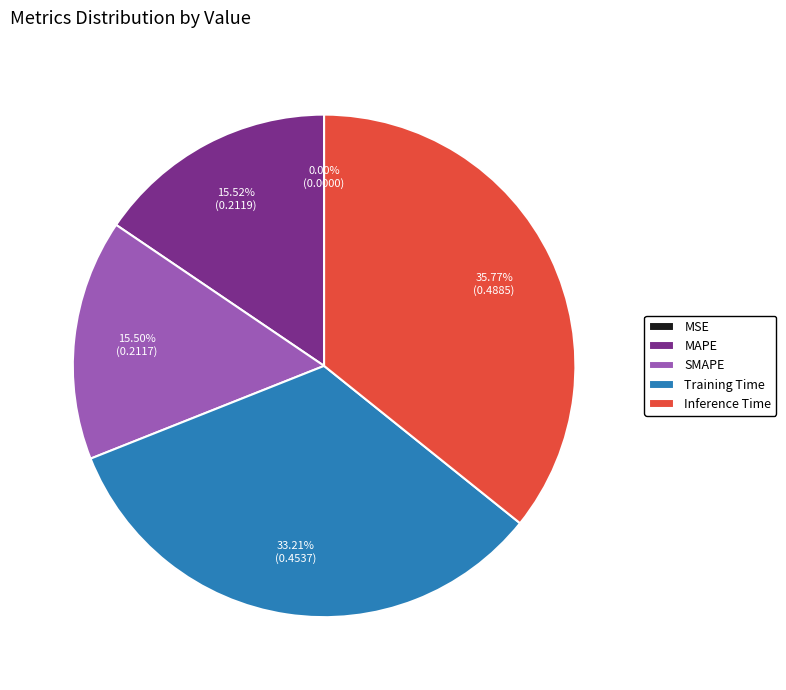

Is there any slice that represents more than half of the pie?

No